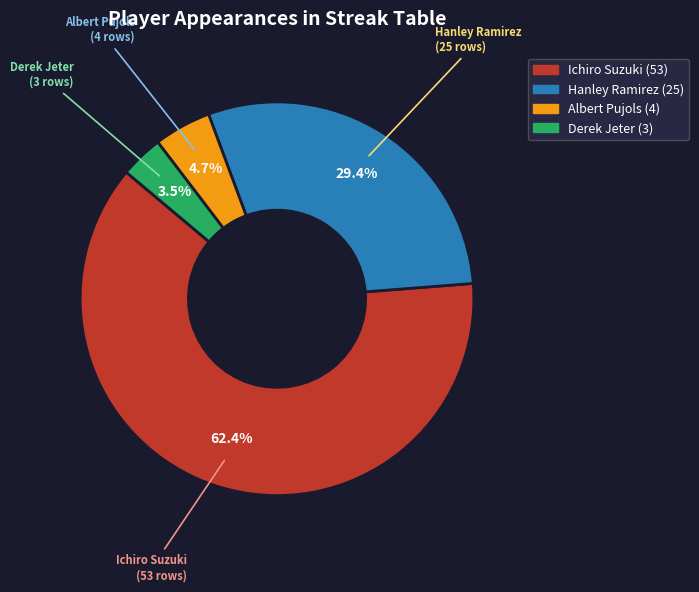

To the nearest percent, what portion does Hanley Ramirez represent?

29%